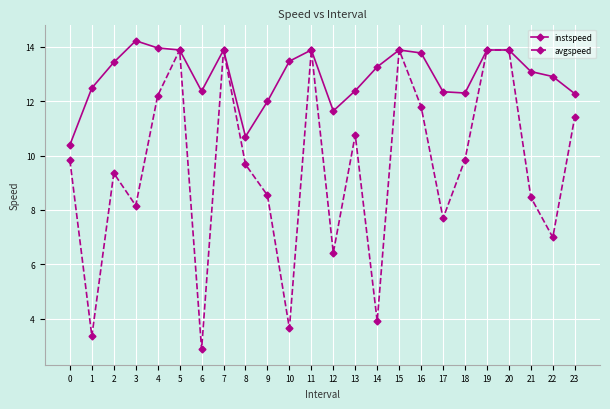

What is the value of the avgspeed point at the 15th from the left?

3.9